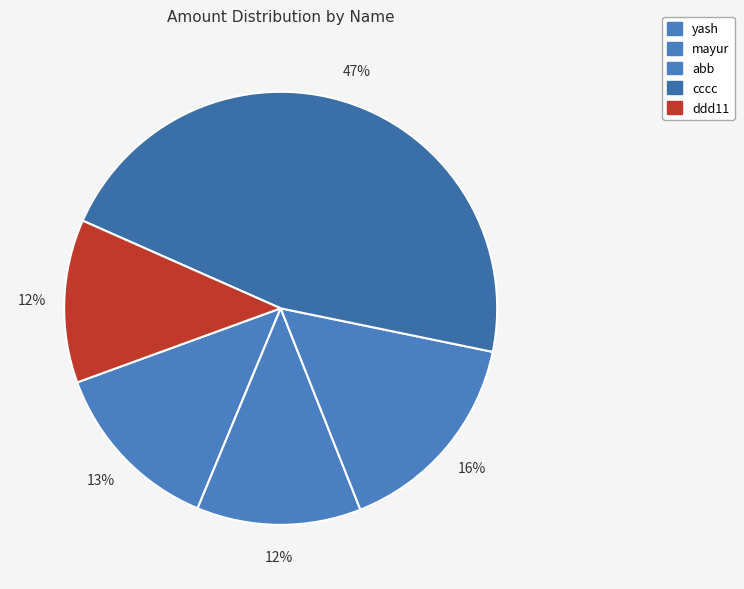

What percentage is the cccc slice, to the nearest percent?

47%